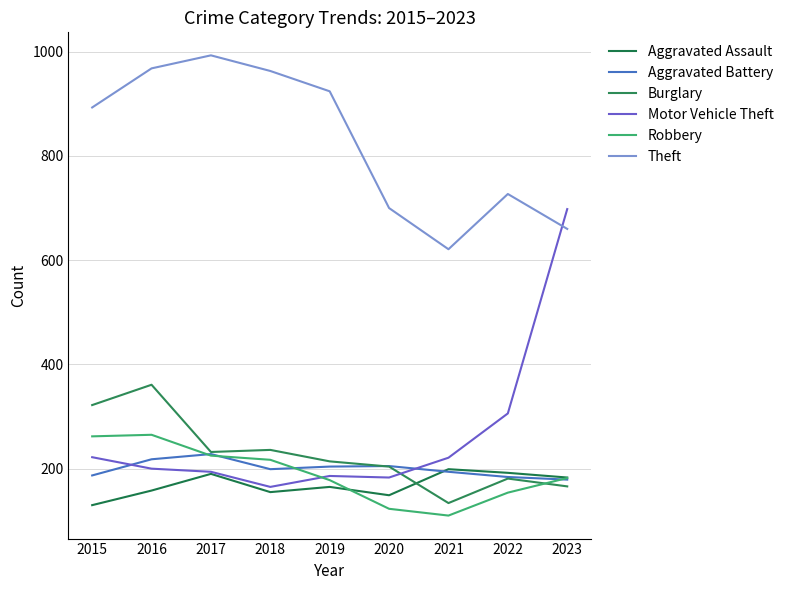

At how many categories does at least one series exceed 360?

9